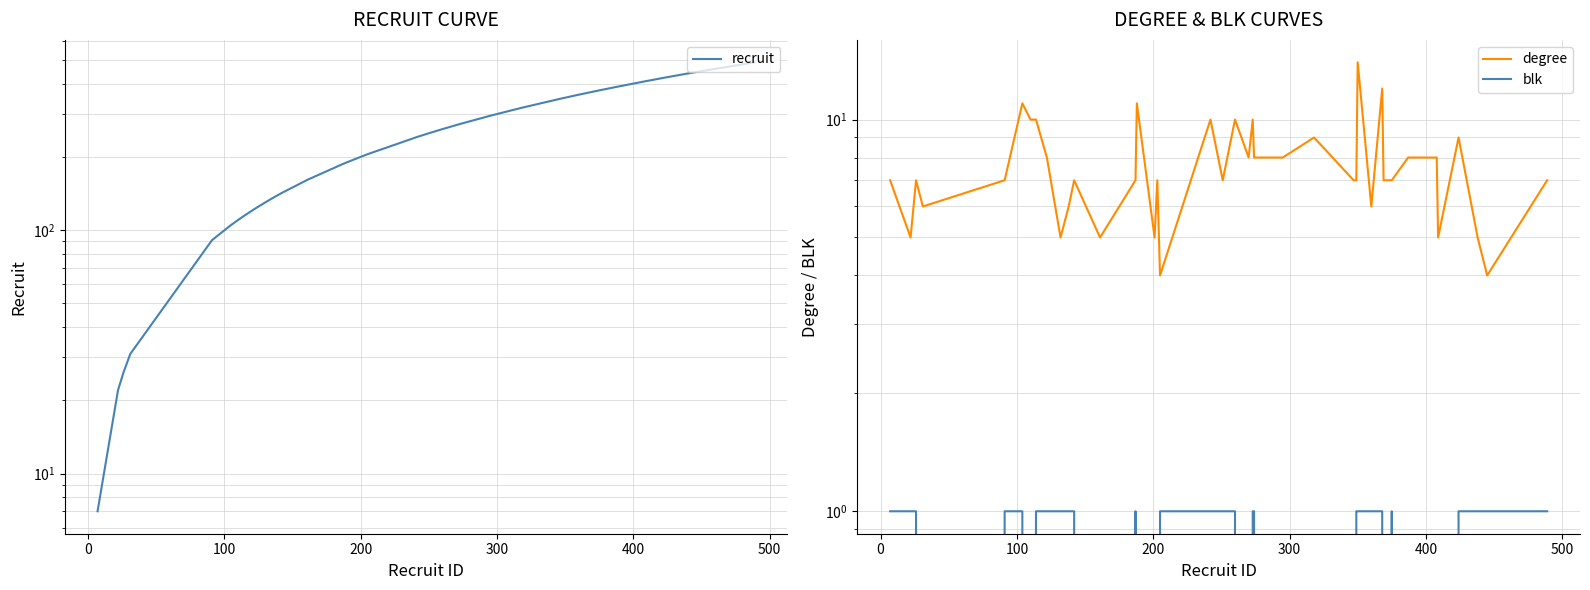

How many lines are shown in the chart?

3